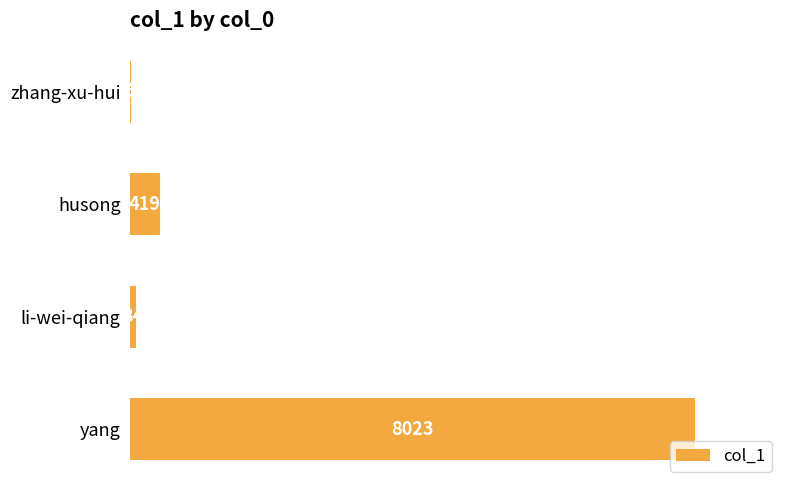

What is the sum of the values at li-wei-qiang and yang?

8107